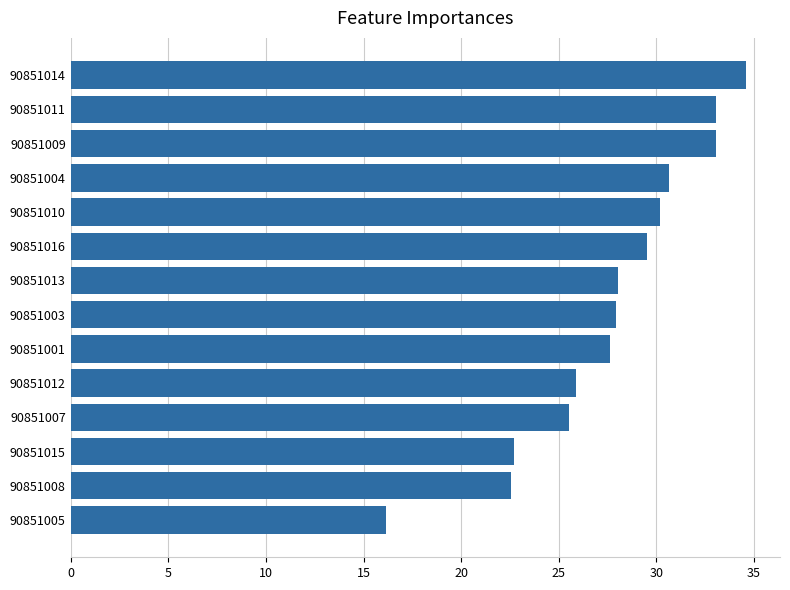

At which category does the chart reach its minimum across all series?

90851005